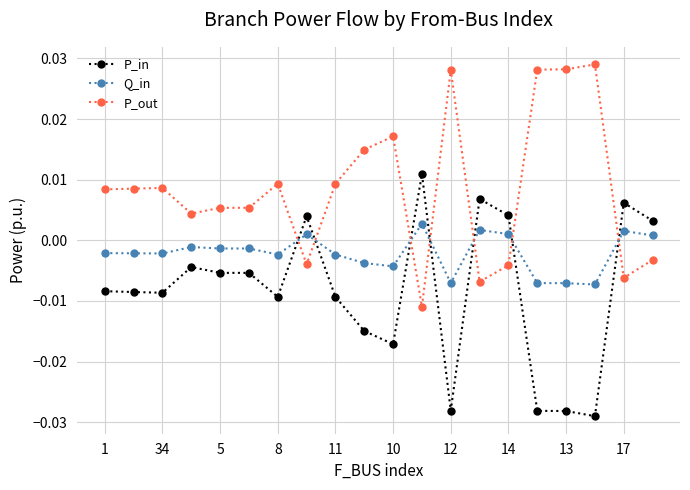

Which series has the largest total across all categories?

P_out